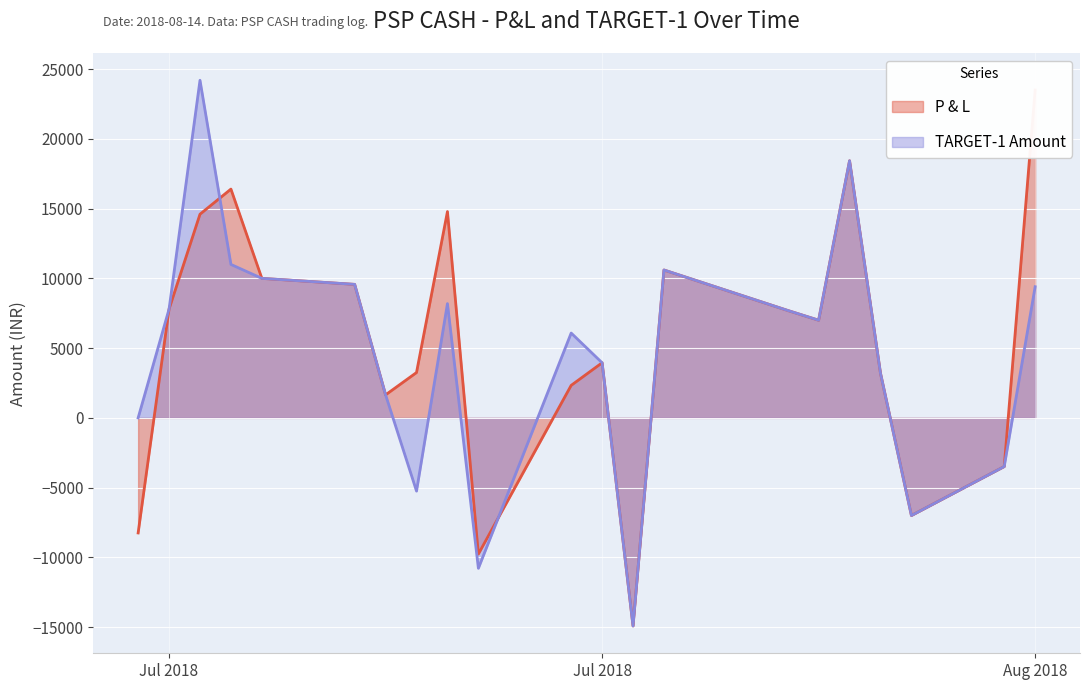

At how many categories does at least one series exceed -10766?

20